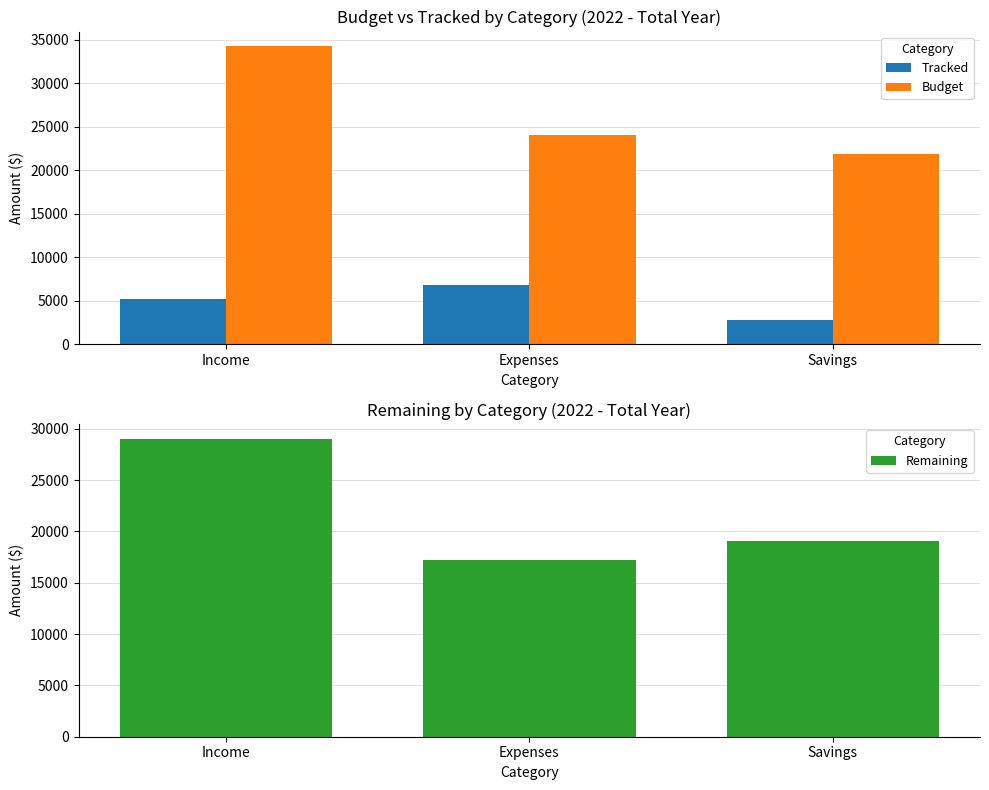

At Savings, list the series in order from largest to smallest.

Budget, Remaining, Tracked